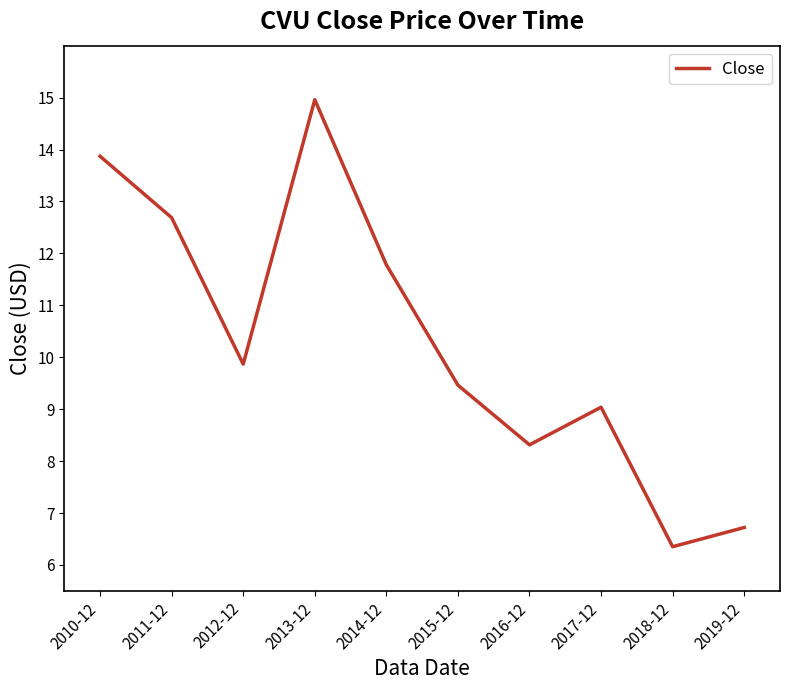

Rank the categories by value from lowest to highest.

2018-12, 2019-12, 2016-12, 2017-12, 2015-12, 2012-12, 2014-12, 2011-12, 2010-12, 2013-12